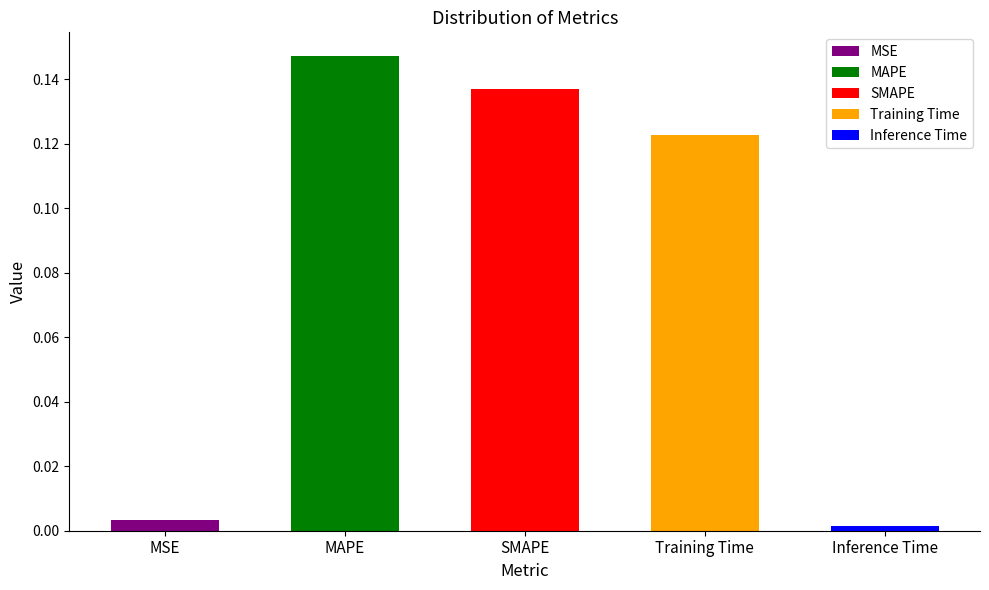

List the labels in order of value, largest first.

MAPE, SMAPE, Training Time, MSE, Inference Time